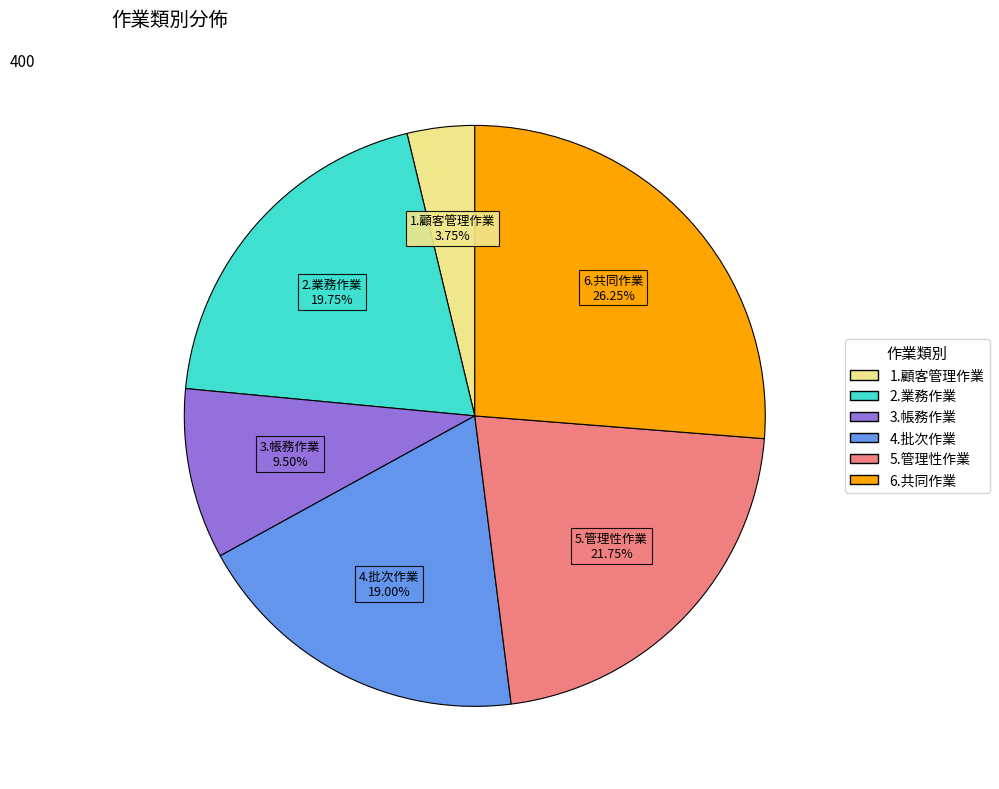

Is the sum of 2.業務作業 and 5.管理性作業 greater than half?

No